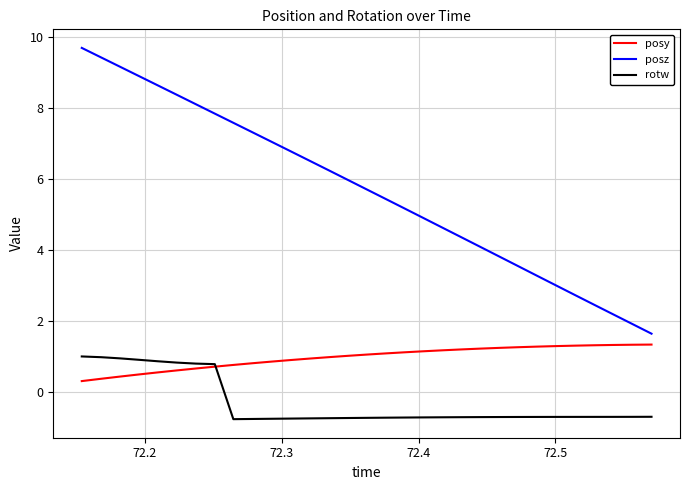

Which series has the largest total across all categories?

posz